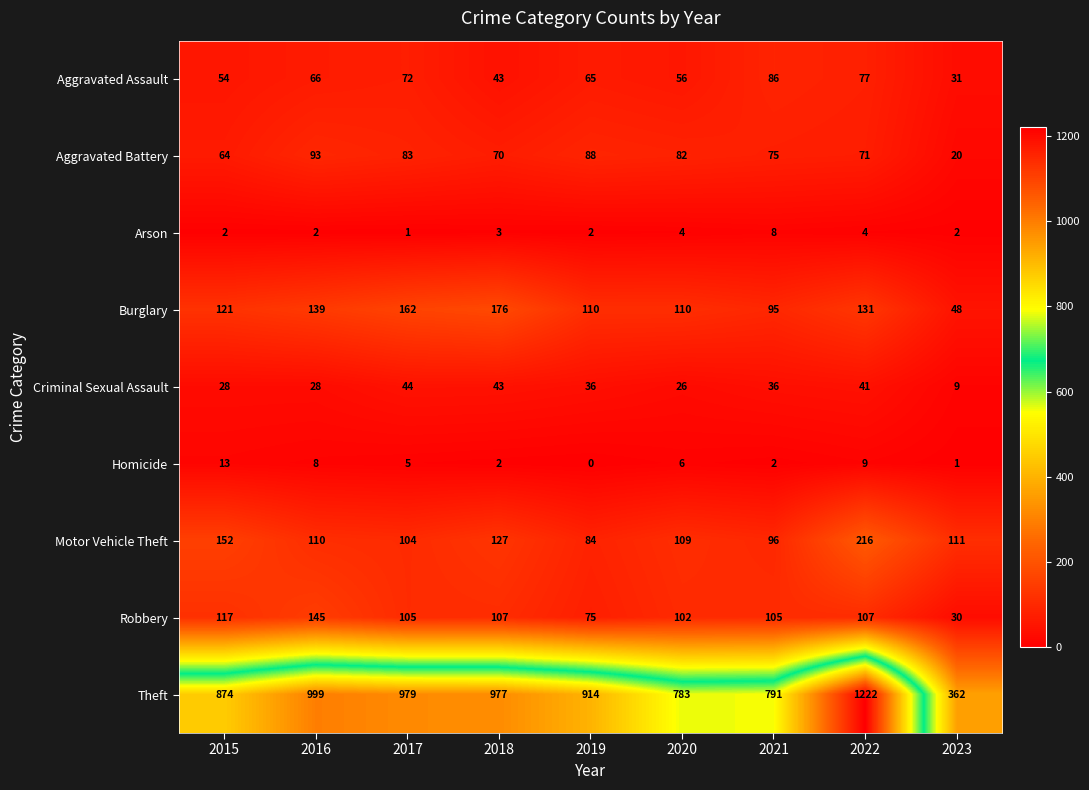

At which label is Motor Vehicle Theft closest to 150?

2015